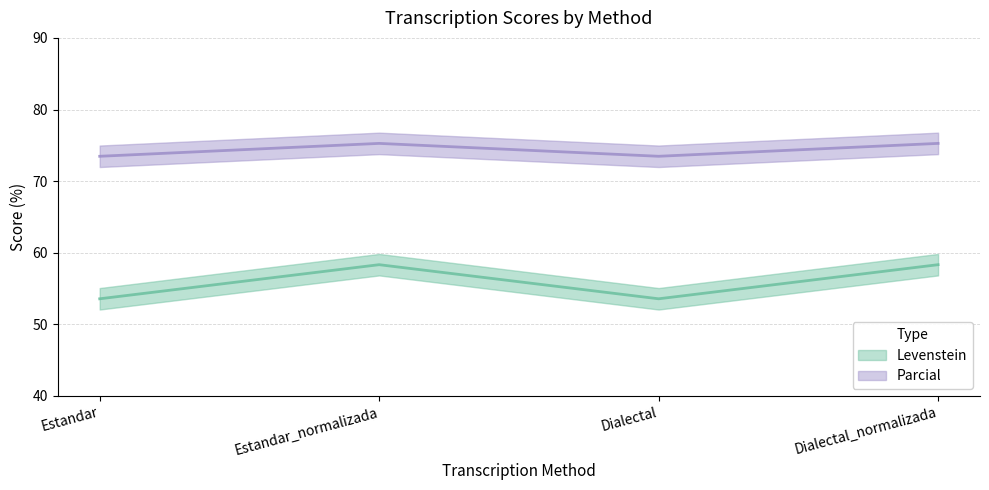

List the series in order of their overall mean, lowest first.

Levenstein, Parcial